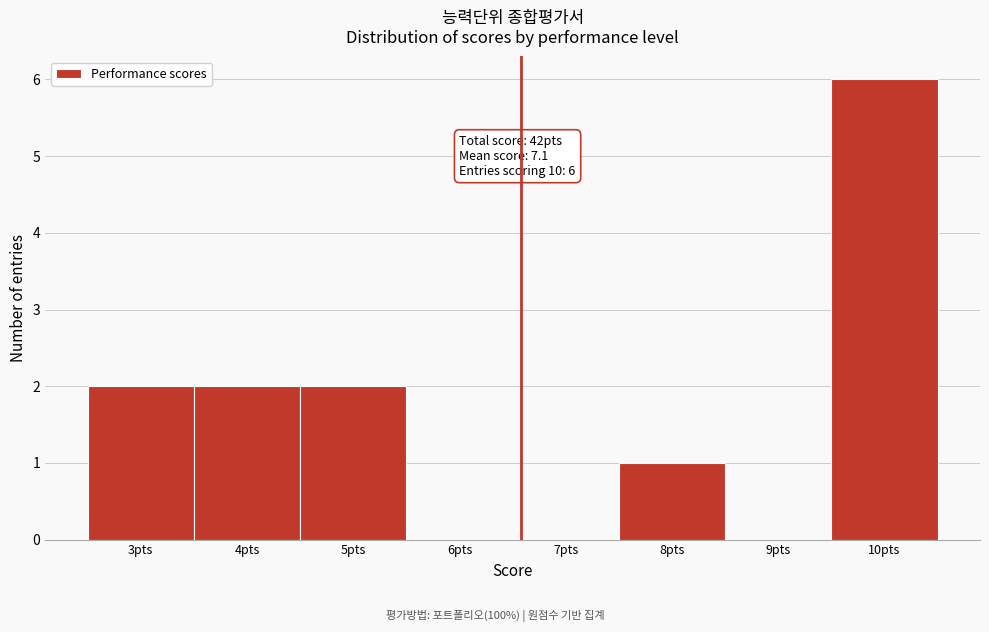

Reading left to right, what are all the values shown in this chart?

3pts=2	4pts=2	5pts=2	6pts=0	7pts=0	8pts=1	9pts=0	10pts=6